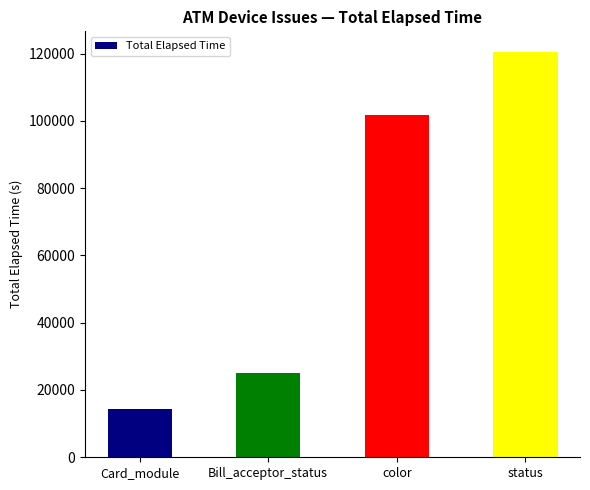

What is the label of the 3rd bar from the left?

color